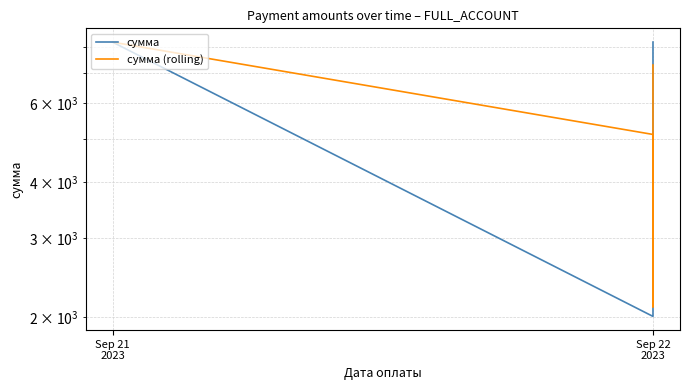

What position from the right is 6?

5